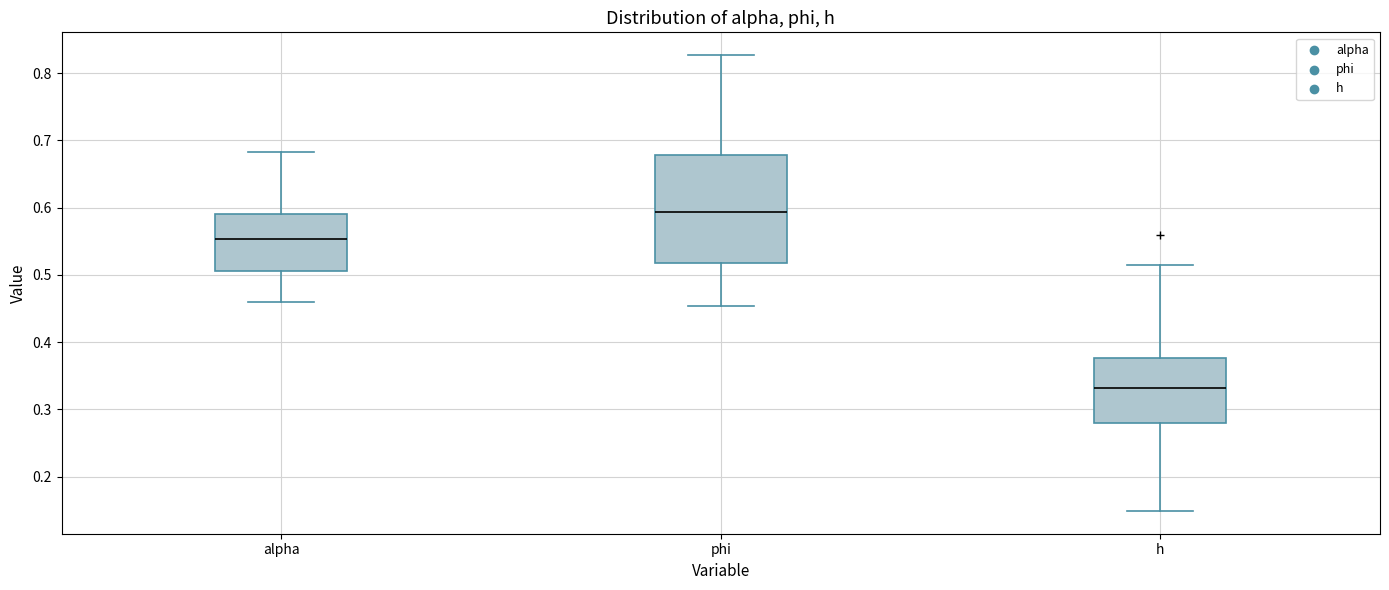

Which box is the tallest, from its lower edge to its upper edge?

phi